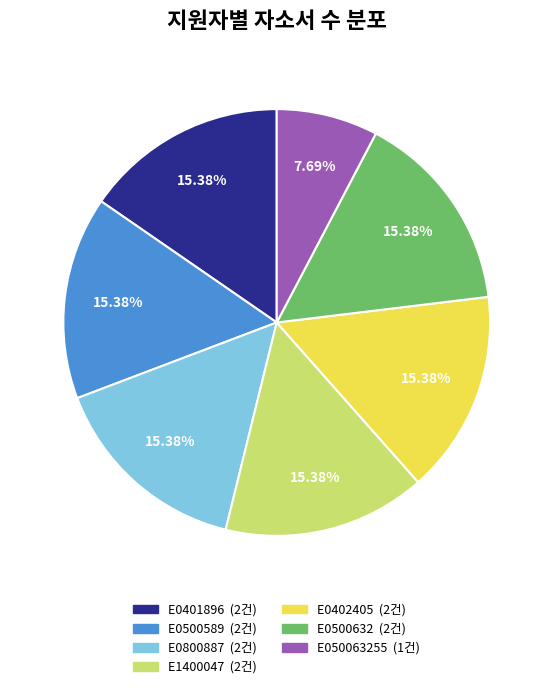

Is there a majority slice in this chart?

No